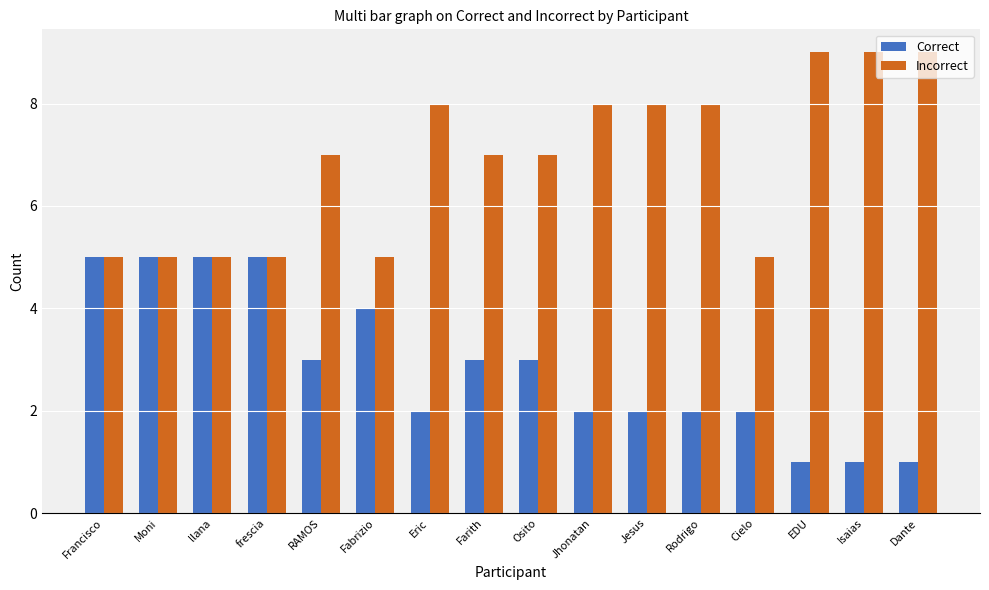

What value does the Incorrect series have at Isaias?

9